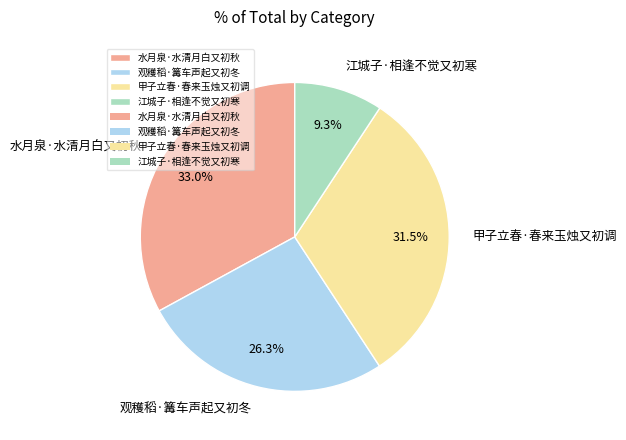

How many slices are in this pie chart?

4